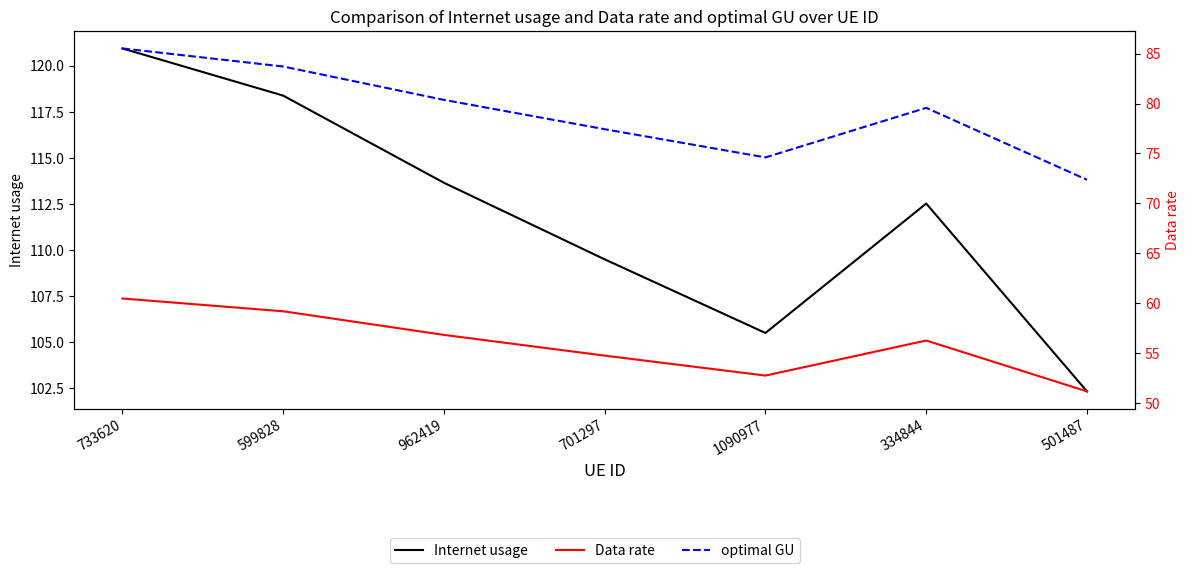

What is the greatest value displayed?

120.9